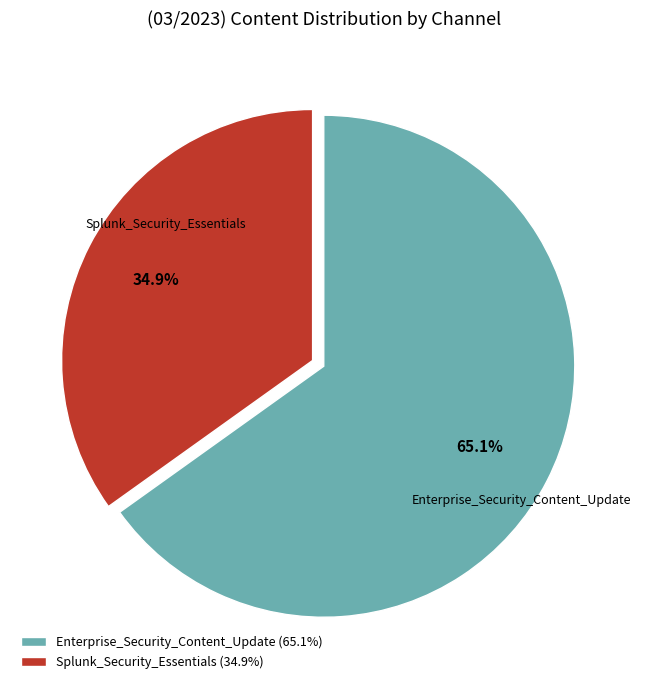

Count the number of slices in the pie.

2